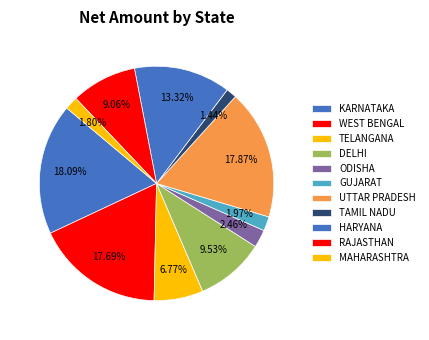

Combined, do DELHI and TELANGANA account for over 50%?

No